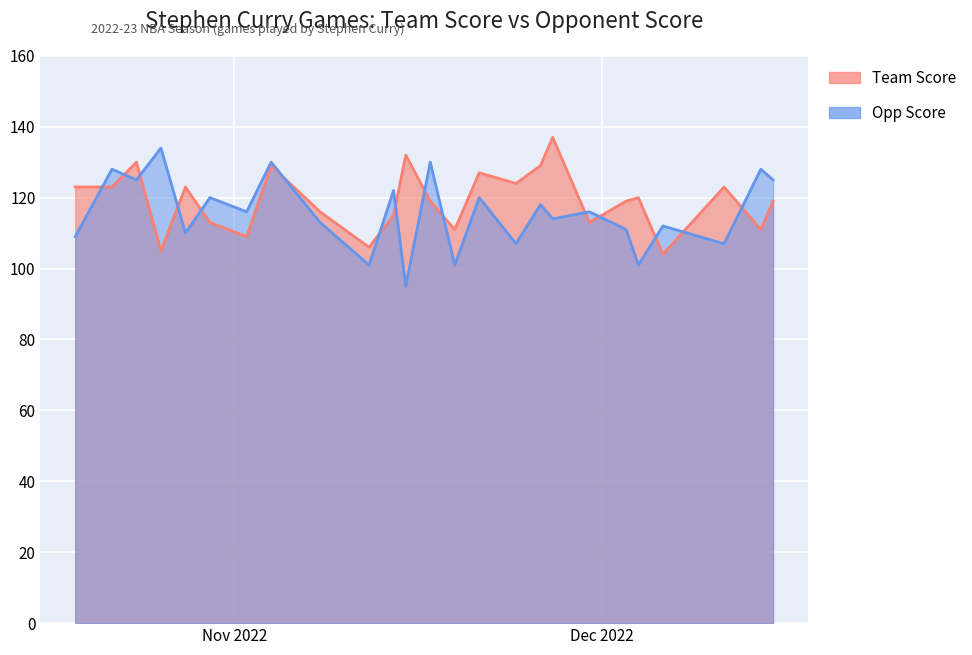

What is the label of the 10th point from the left?

2022-11-12